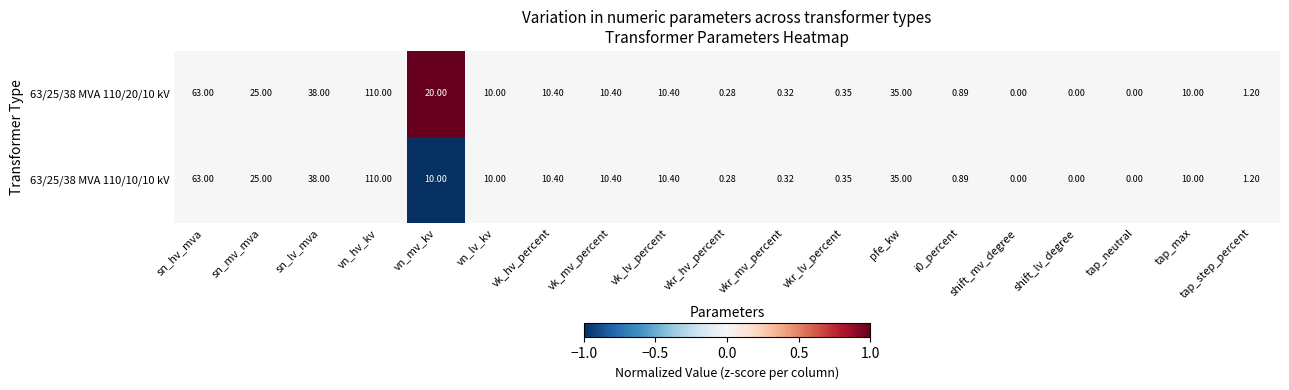

Count the number of data series in this chart.

2